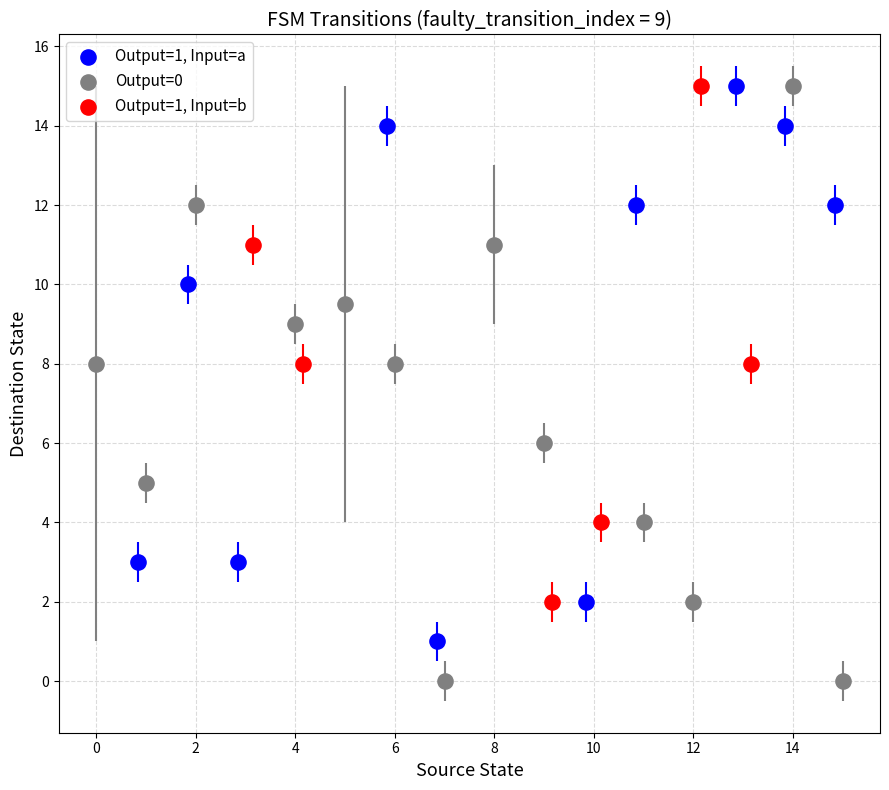

What are all the series names shown in the legend?

Output=1, Input=a, Output=0, Output=1, Input=b